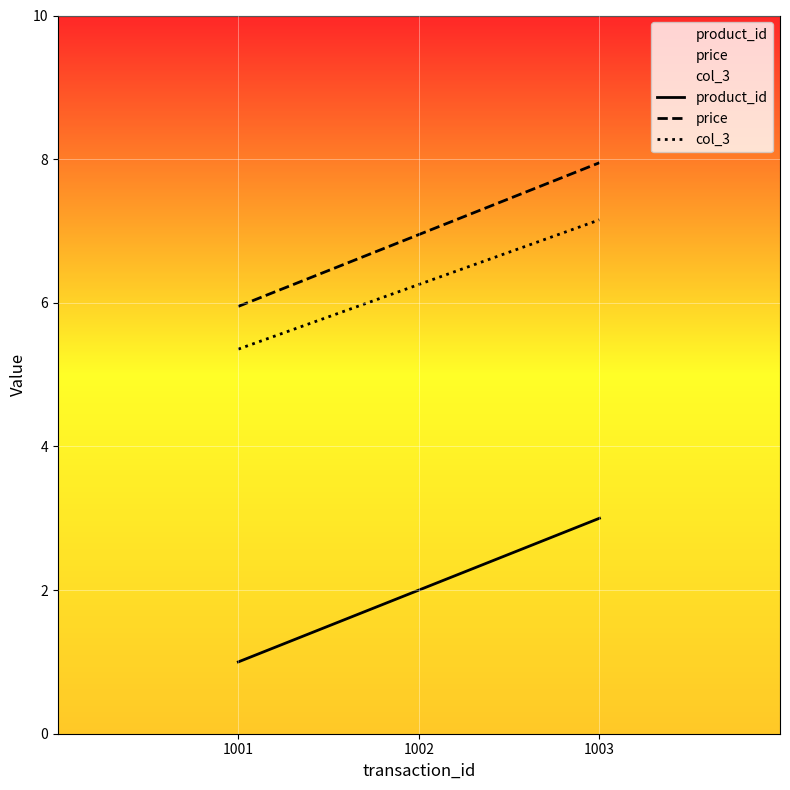

At how many categories does at least one series exceed 6?

2